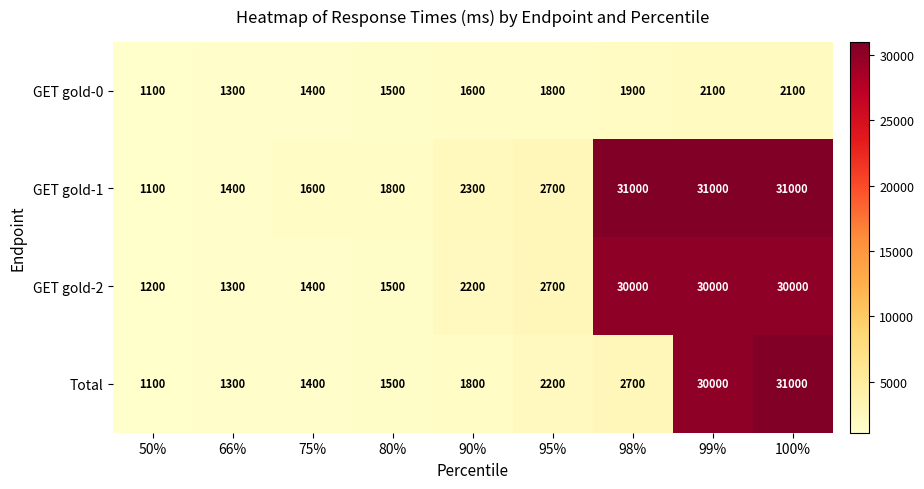

The value of Total at 80% is 2325. True or false?

False